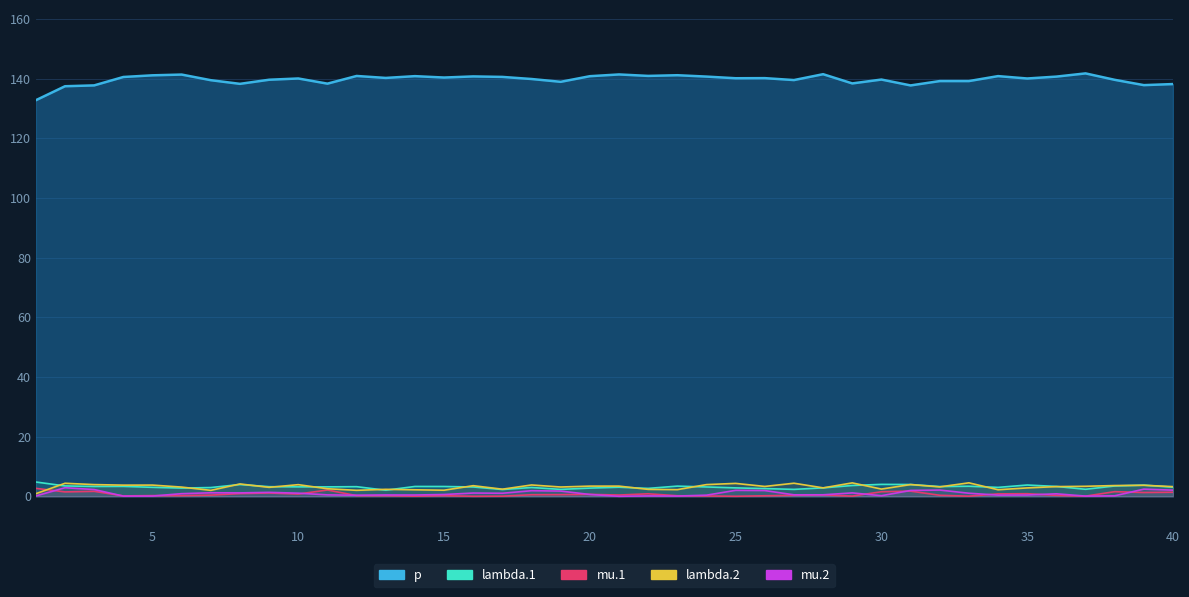

How many values in the lambda.1 series are below 3?

14